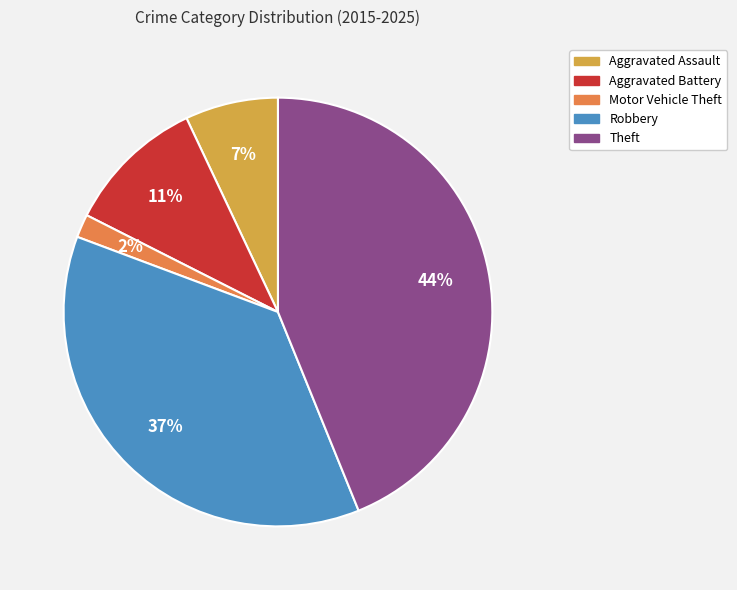

True or false: Aggravated Assault accounts for 7% of the total.

True